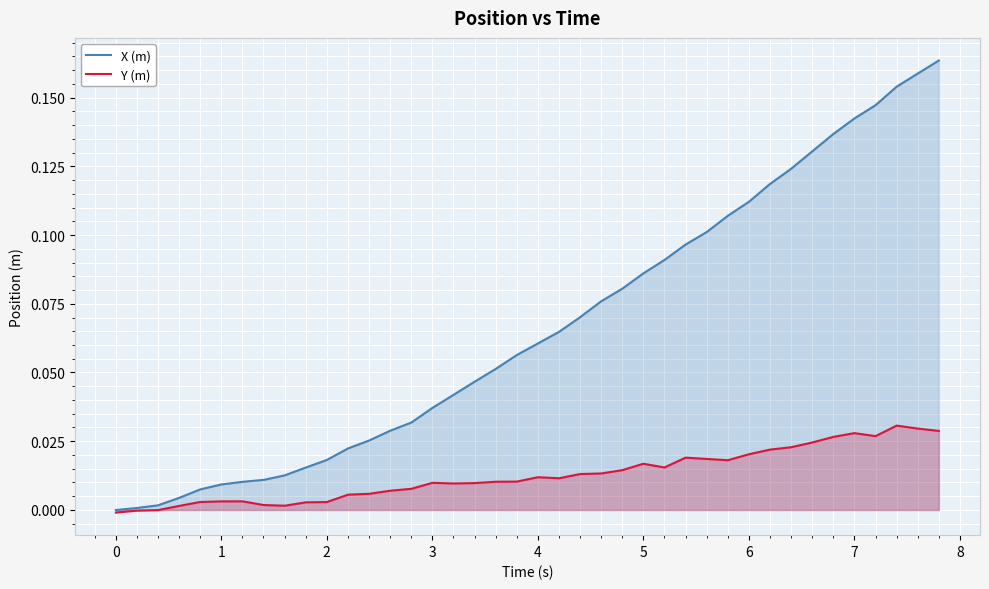

Rank the series by their maximum value, from highest to lowest.

X (m), Y (m)